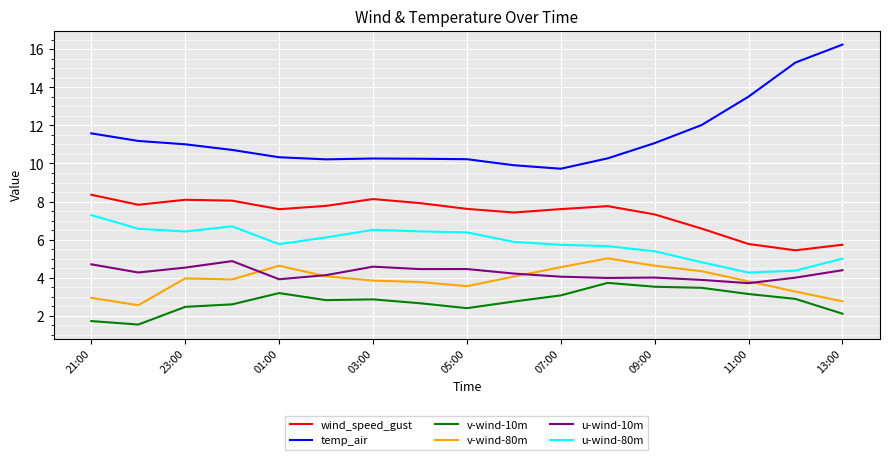

How many values in the temp_air series are below 10?

2